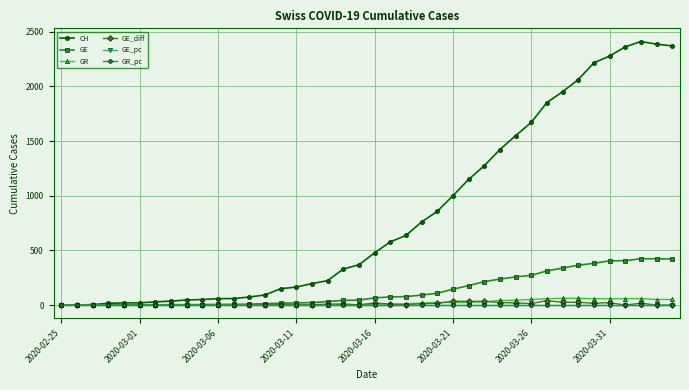

True or false: CH has more than 0 interior local peaks.

True